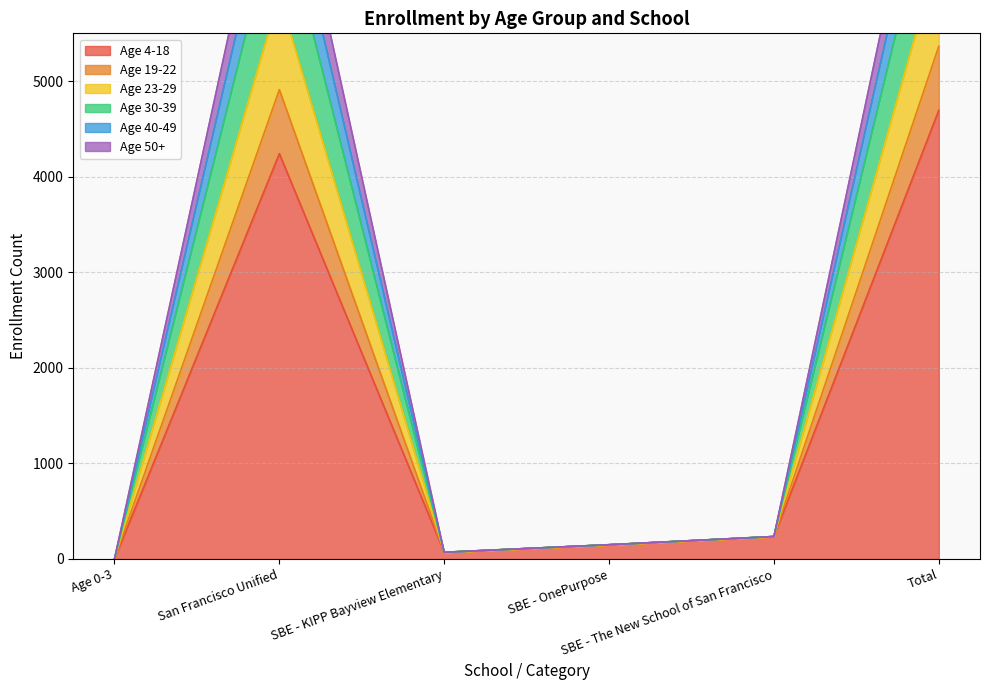

In Age 23-29, how many points are lower than both neighbors (excluding endpoints)?

1